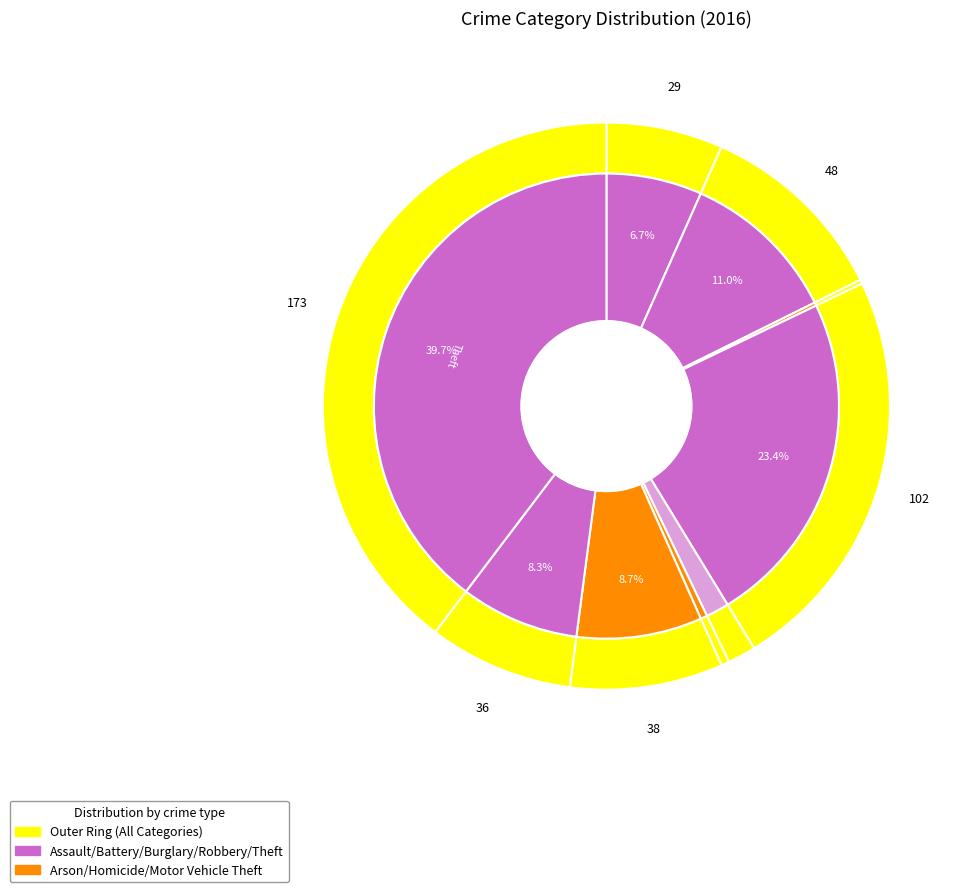

What is the change in value from Aggravated Assault to Aggravated Battery?

+19